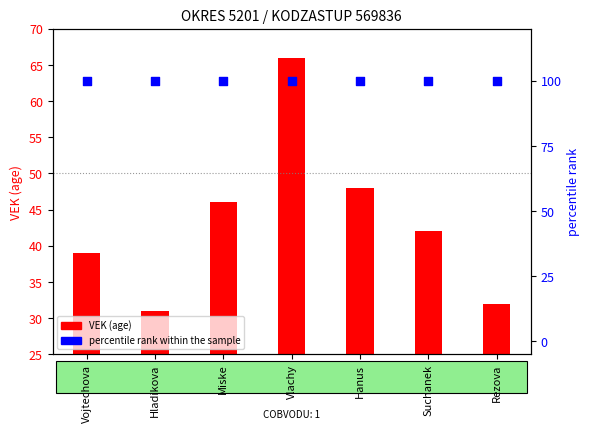

What are all the series names shown in the legend?

VEK (age), percentile rank within the sample